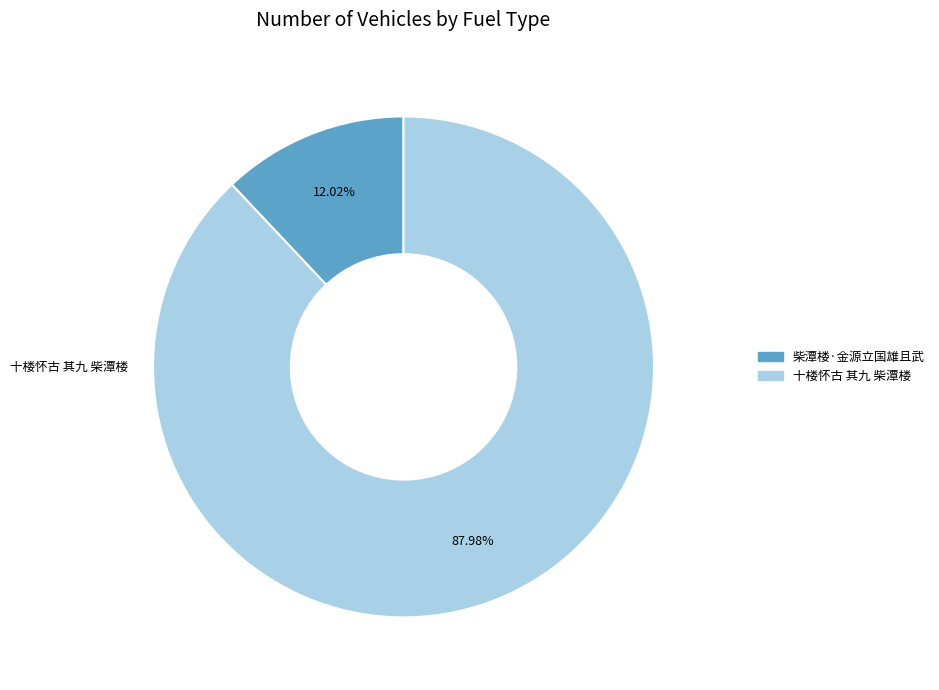

Is it true that 十楼怀古 其九 柴潭楼 is 81% of the pie?

False